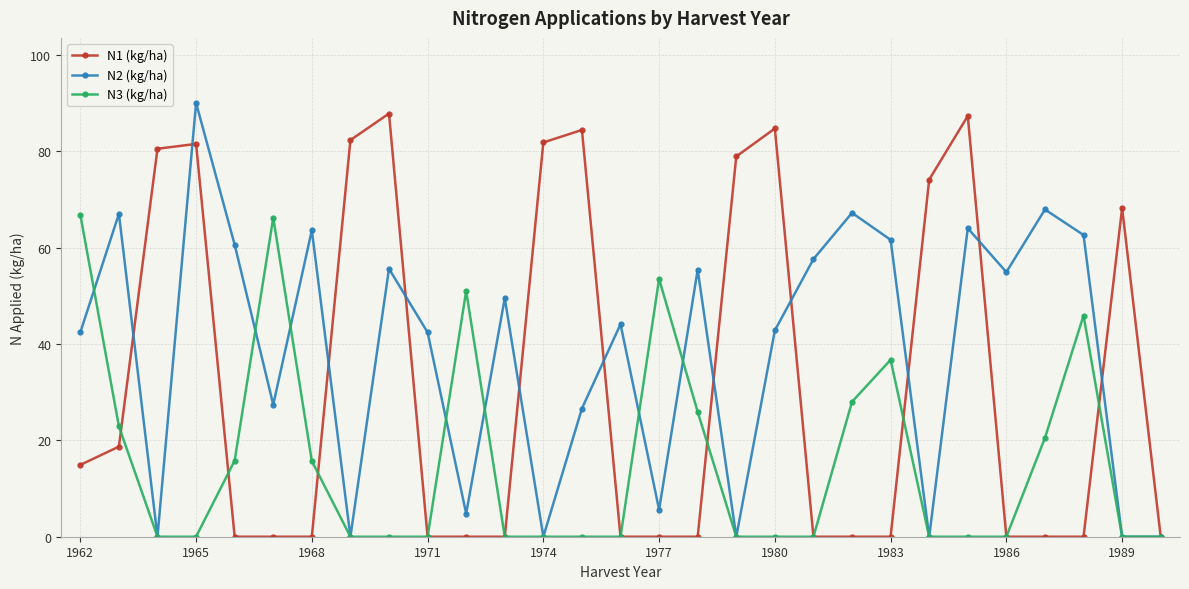

Which series has the largest total across all categories?

N2 (kg/ha)